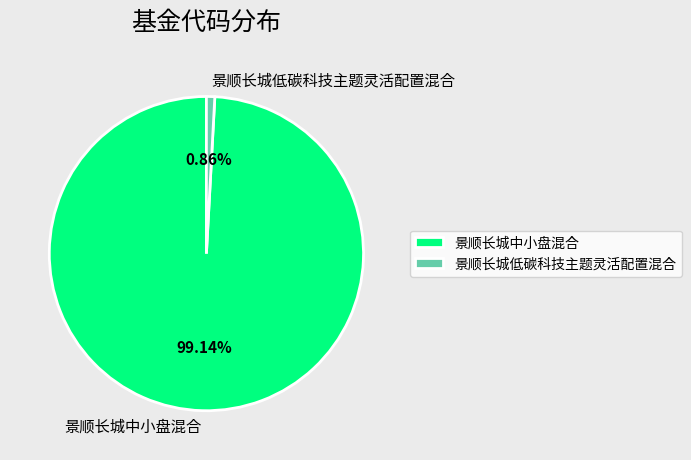

Is the sum of 景顺长城低碳科技主题灵活配置混合 and 景顺长城中小盘混合 greater than half?

Yes